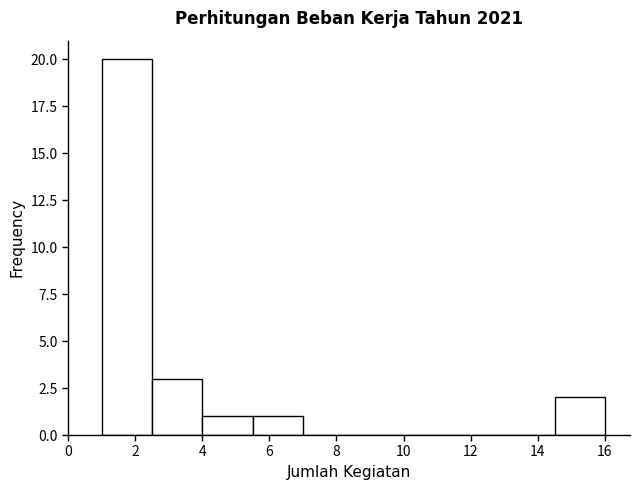

How tall is the bar that spans 5.5 to 7.0 on the x-axis? Neither the bar edges nor the heights are printed on the chart, so give them approximately, as read against the axes.

1